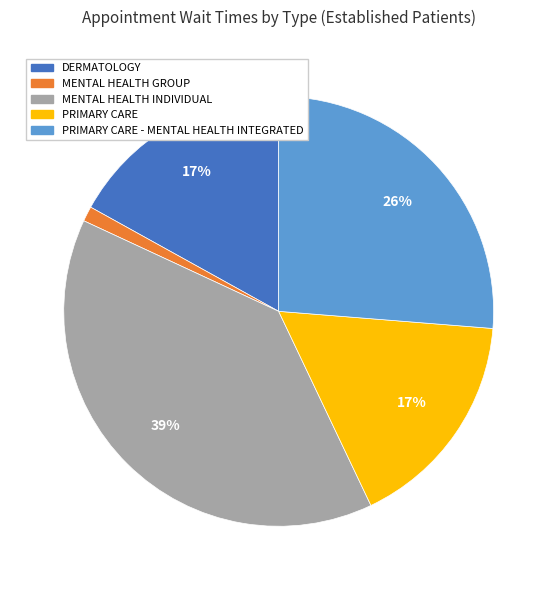

Is there any slice that represents more than half of the pie?

No